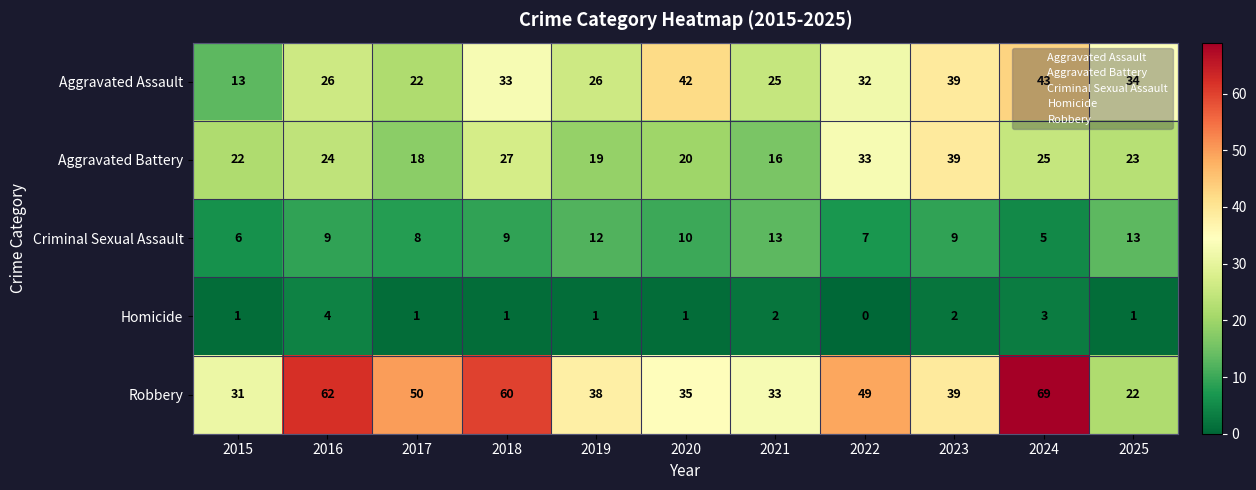

Rank the series by their maximum value, from highest to lowest.

Robbery, Aggravated Assault, Aggravated Battery, Criminal Sexual Assault, Homicide